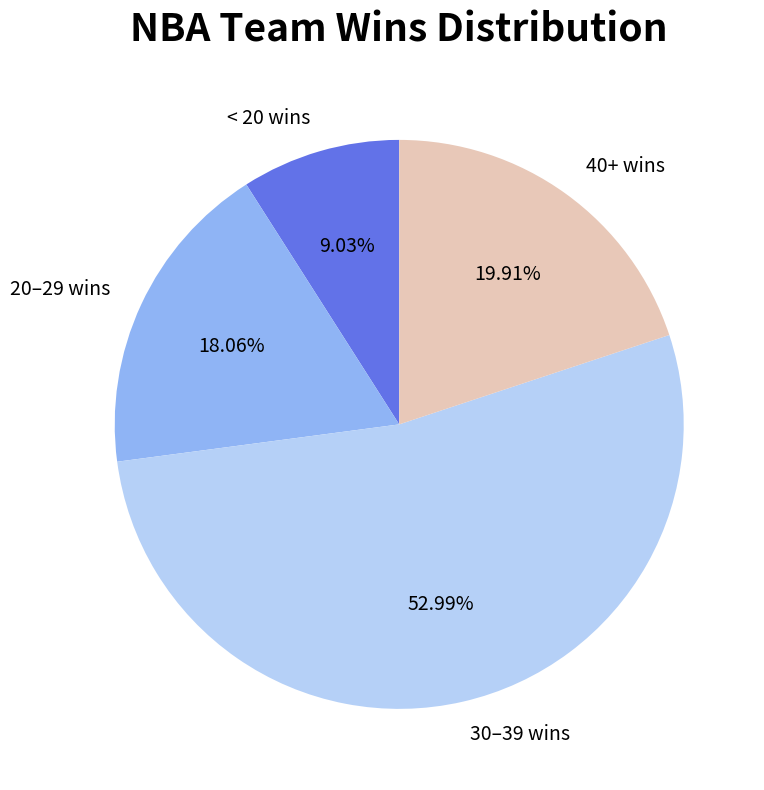

Between 20–29 wins and 30–39 wins, which is larger?

30–39 wins